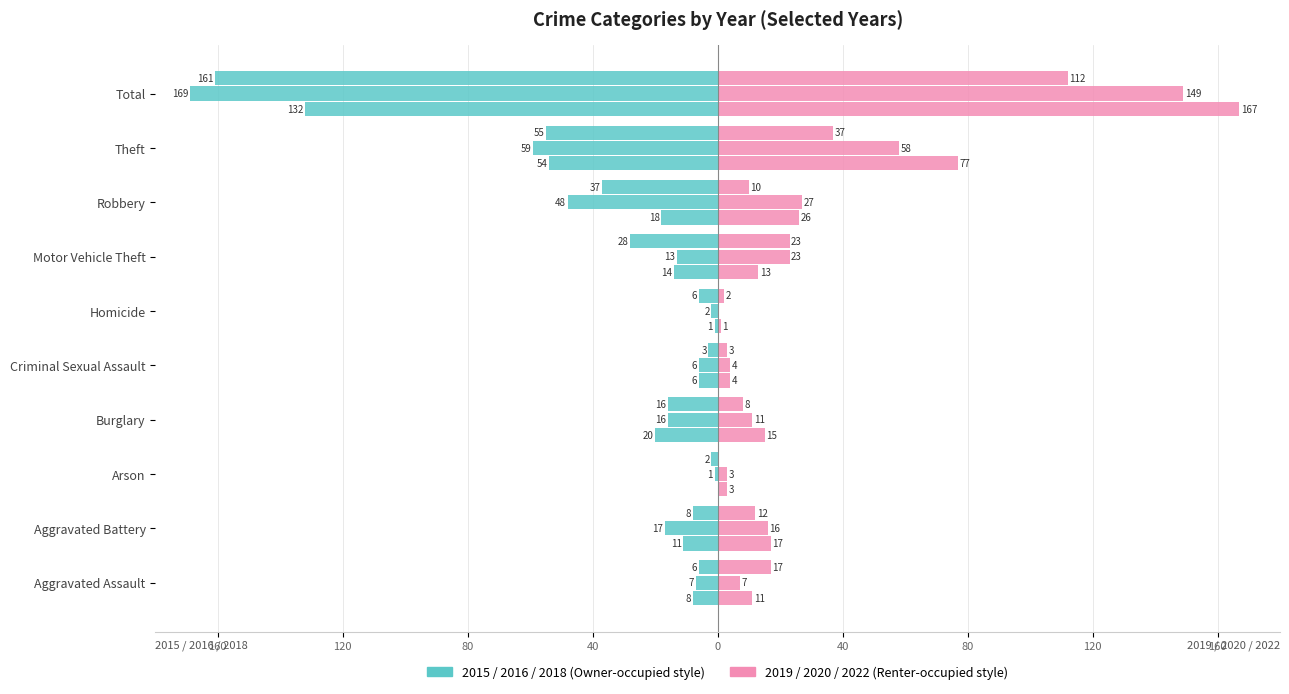

What is the label of the 3rd bar from the right?

Robbery